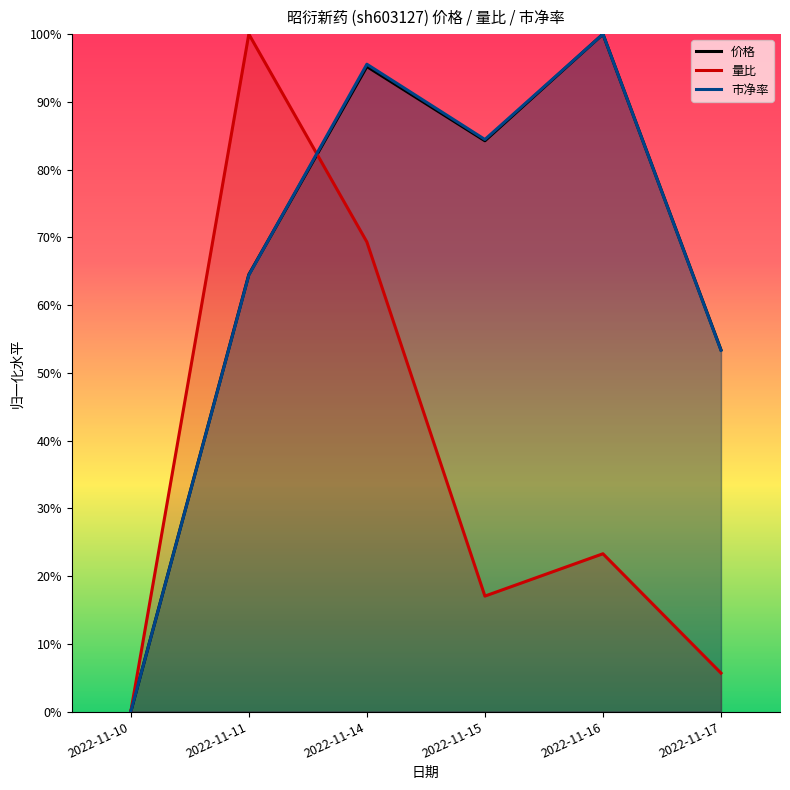

Does the chart display data point markers on the line(s)?

No